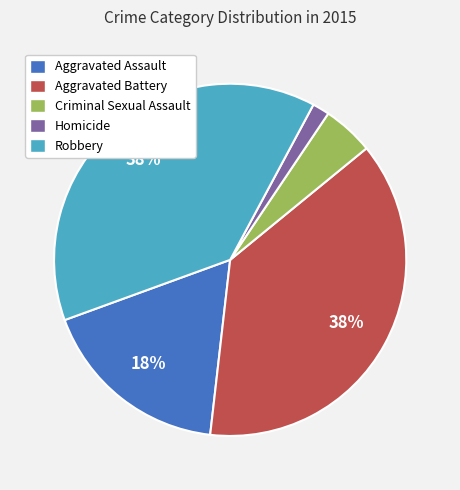

What percentage is the Aggravated Battery slice, to the nearest percent?

38%